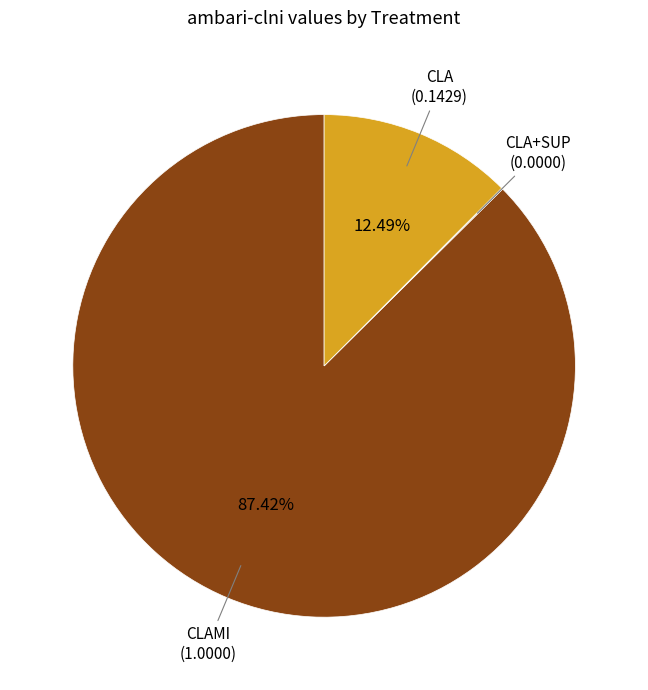

What is the majority slice?

CLAMI